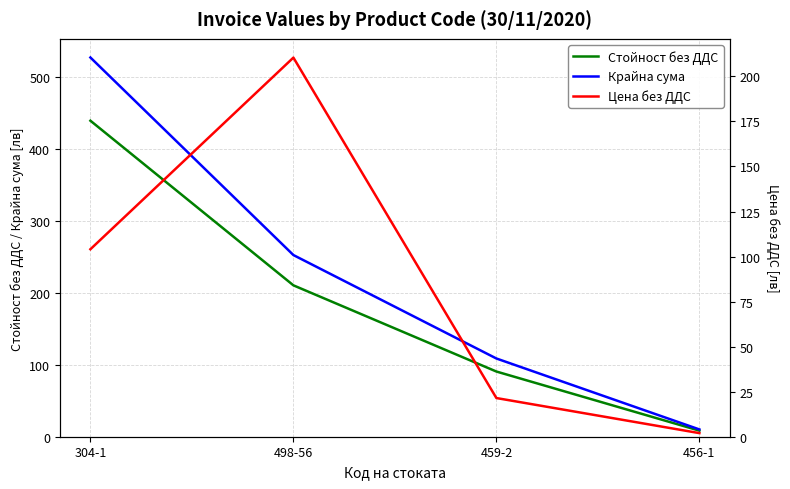

How many values in the Стойност без ДДС series are below 210?

2